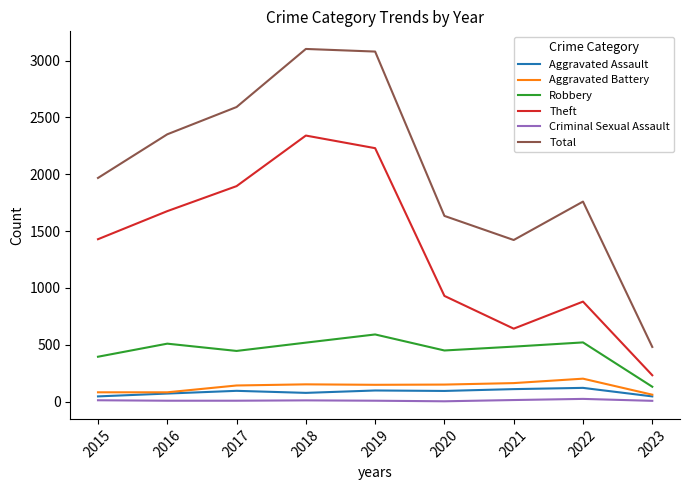

True or false: Robbery and Criminal Sexual Assault intersect in this chart.

False